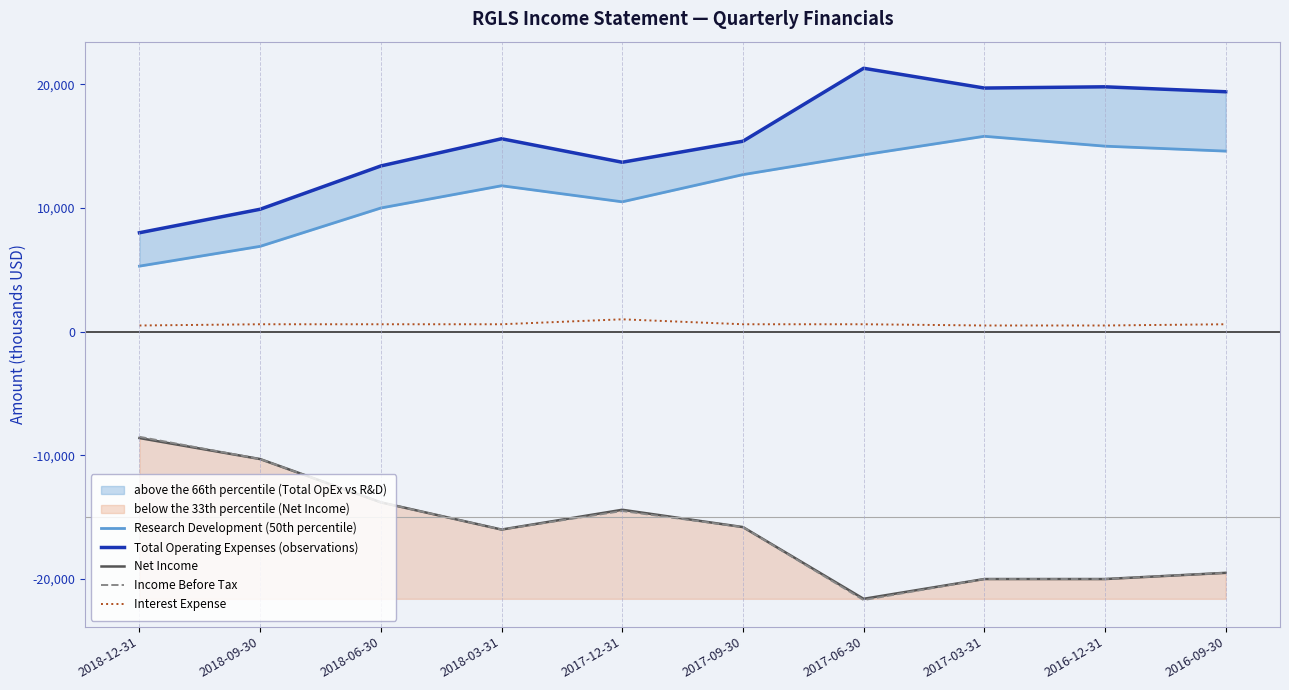

The value of Interest Expense at 2016-09-30 is 235. True or false?

False